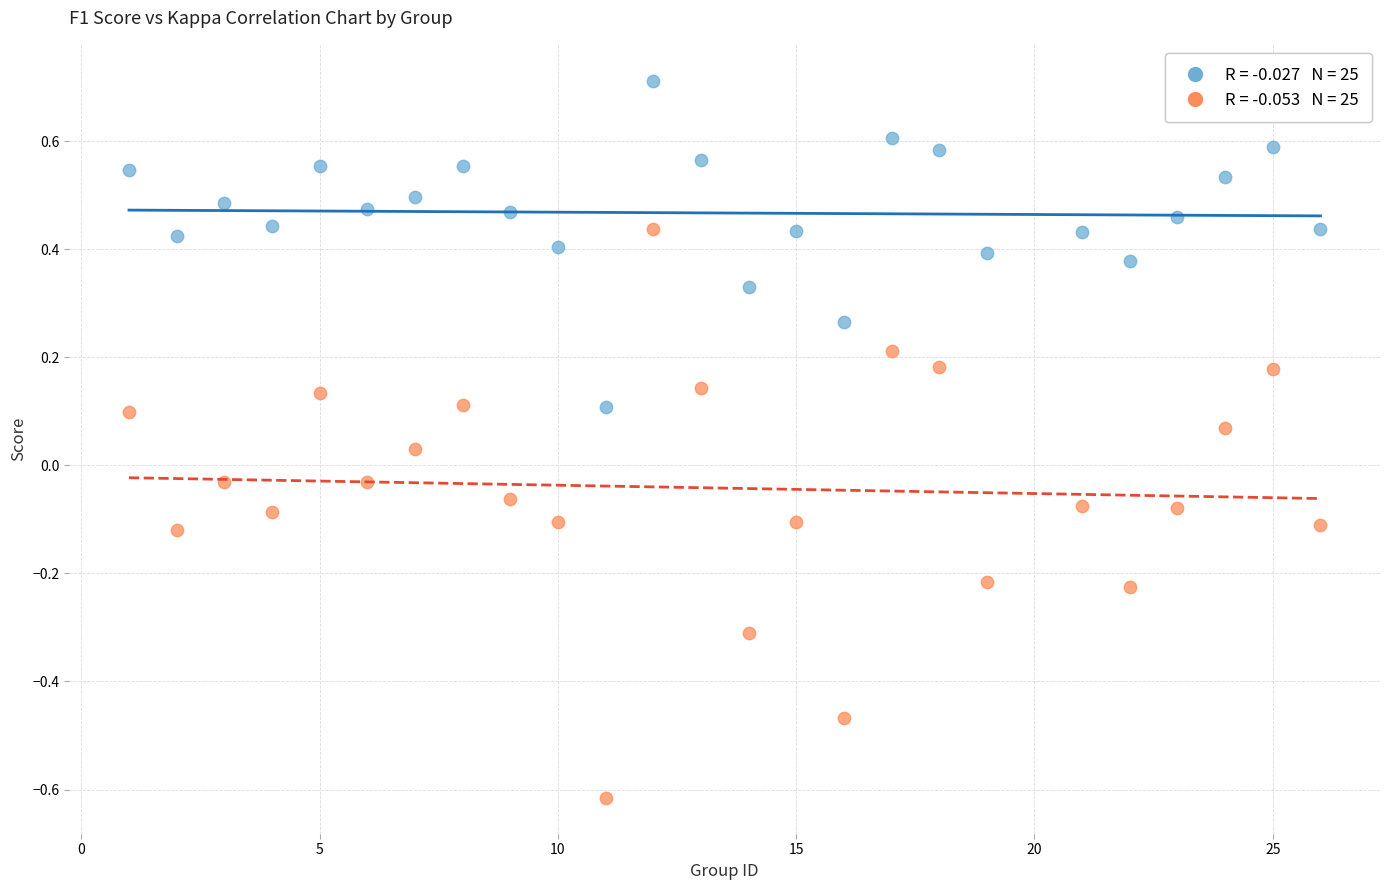

Across all data points, what is the range of X values (max minus min)?

25.0